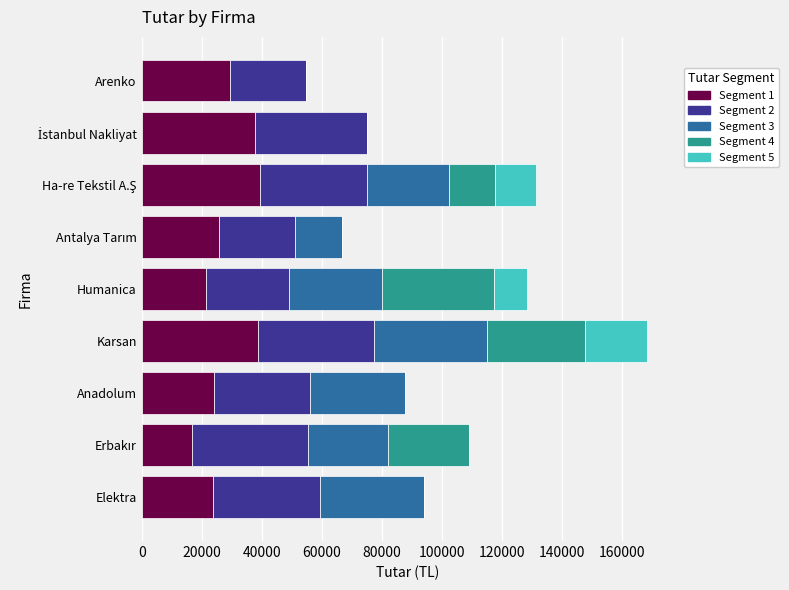

Is it true that Segment 1 equals 43882 at Arenko?

False